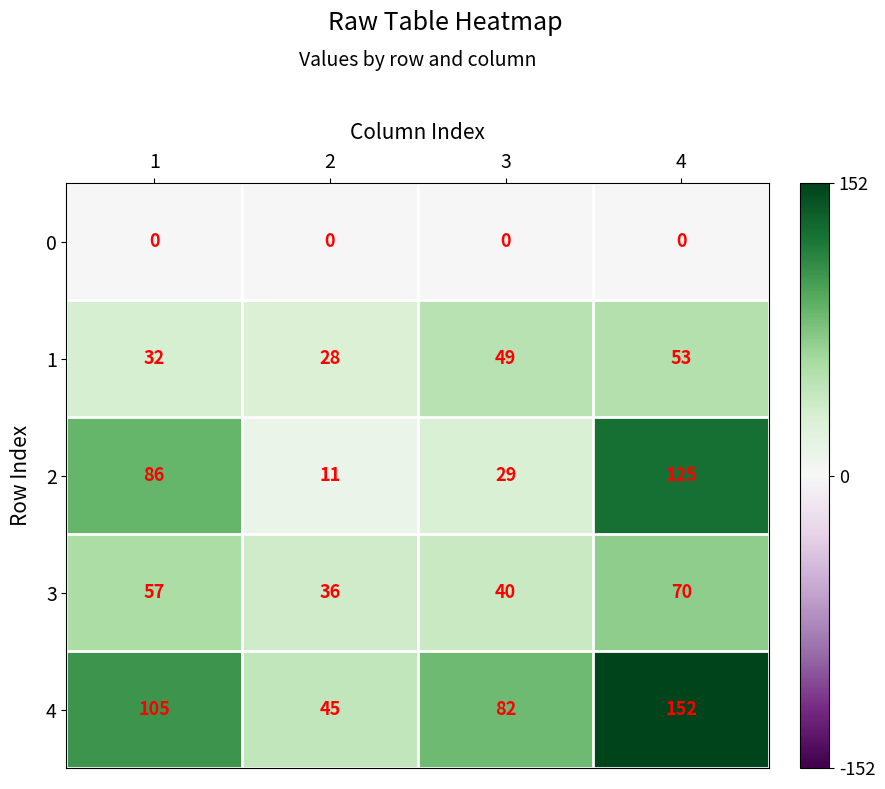

What is the total value across all series at 1?

280